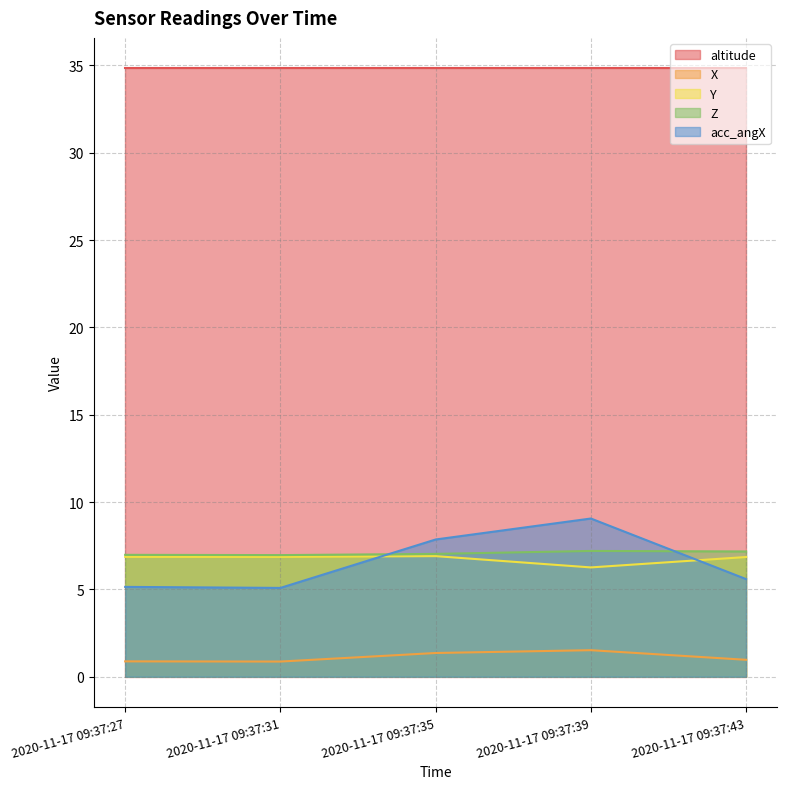

What is the difference between the highest and lowest values at 2020-11-17 09:37:27?

34.0